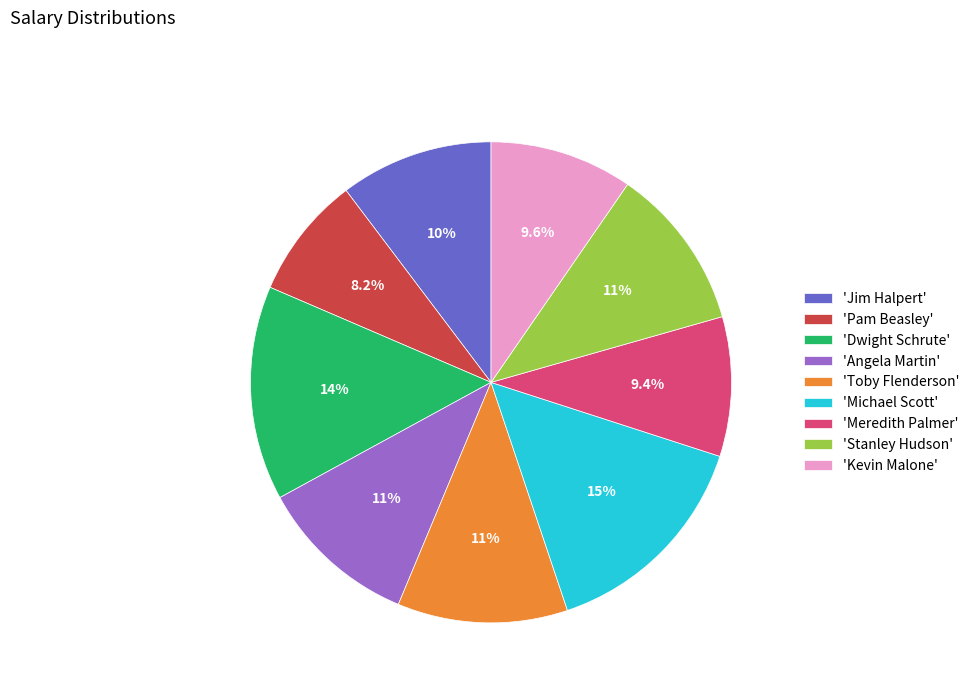

How many segments does this pie chart have?

9